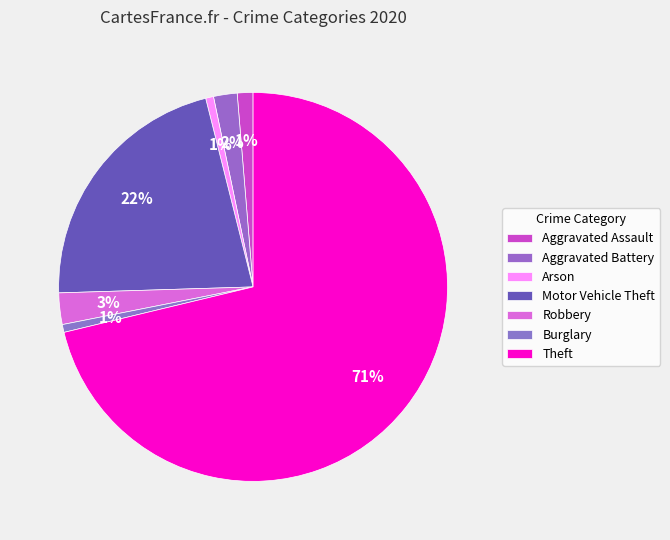

How many slices are in this pie chart?

7